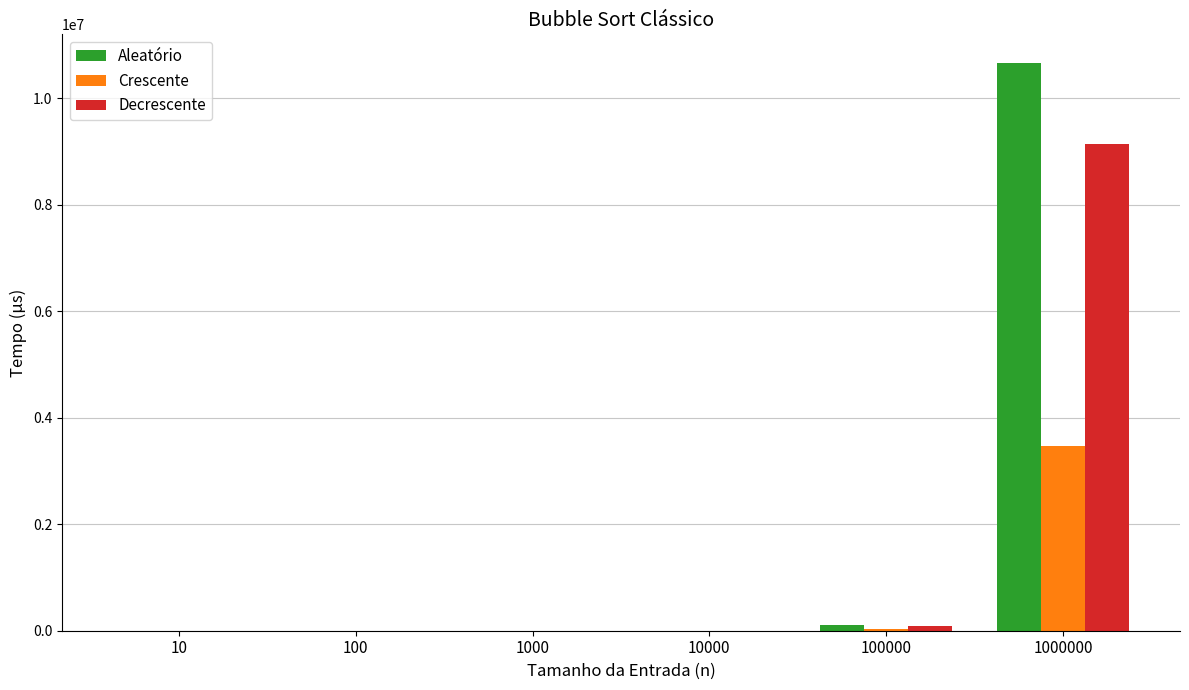

Is the value of Aleatório at 10000 greater than the value of Decrescente at 1000000?

No